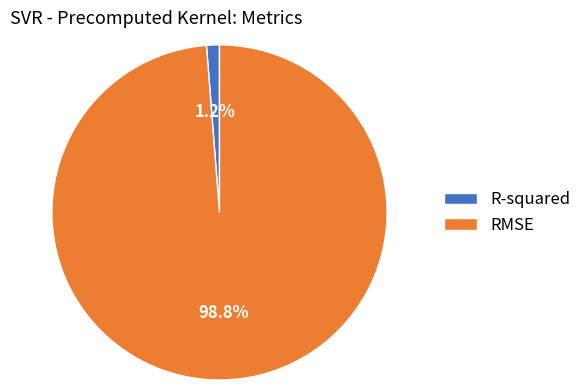

Rank the categories by value from lowest to highest.

R-squared, RMSE